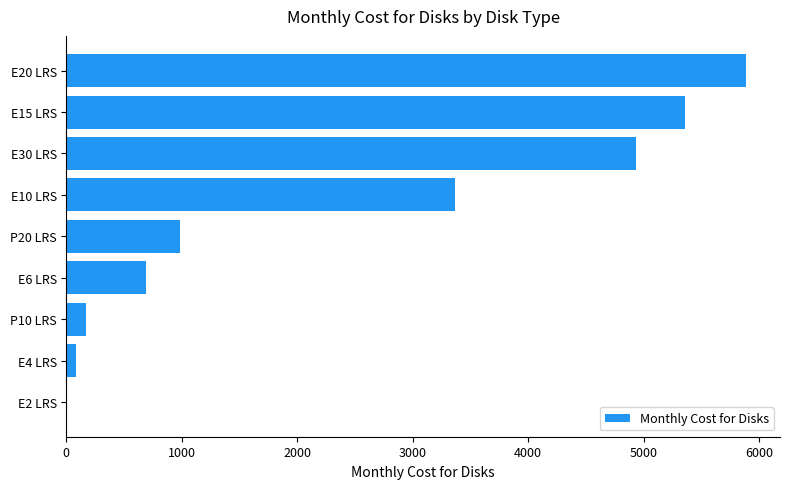

What is the greatest value displayed?

5886.7